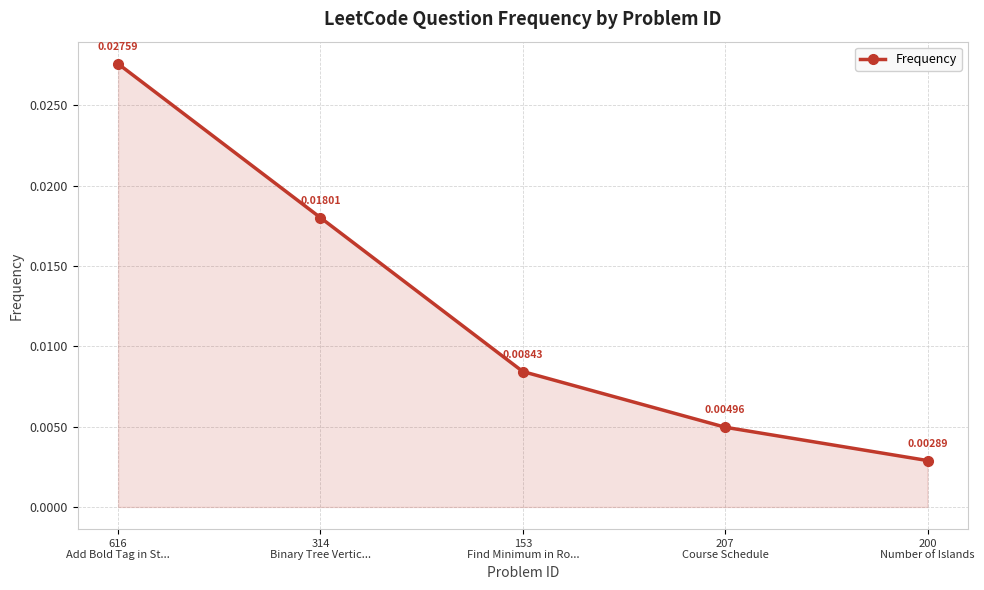

True or false: there are more than 0 points higher than both neighbors.

False